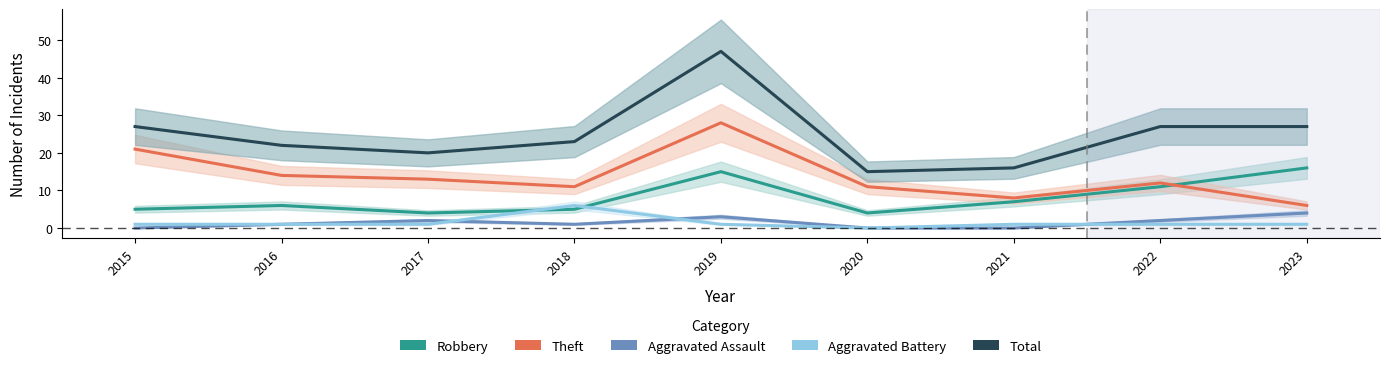

At how many categories does at least one series exceed 32?

1